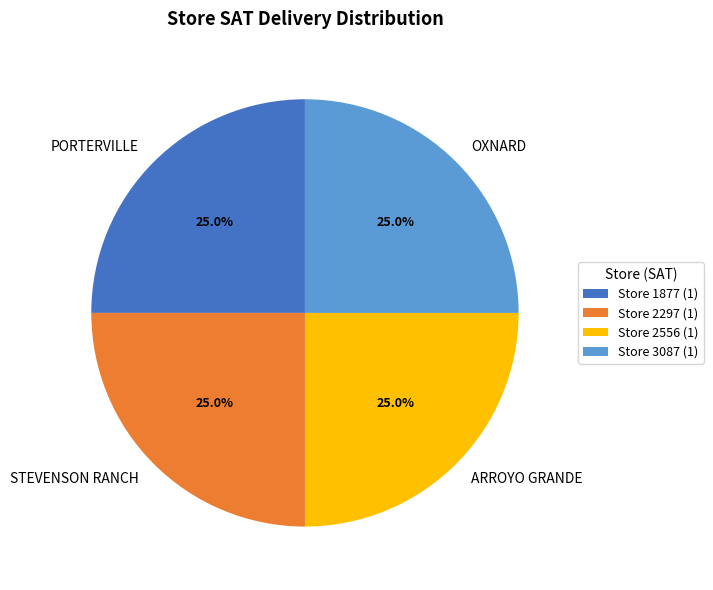

Is there a majority slice in this chart?

No